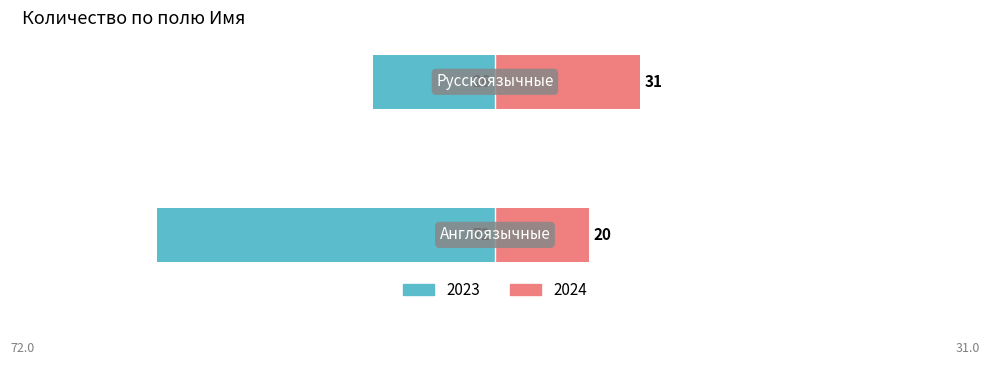

Reading right to left, transcribe all the data shown in this chart.

2023: Русскоязычные=26	Англоязычные=72
2024: Русскоязычные=31	Англоязычные=20